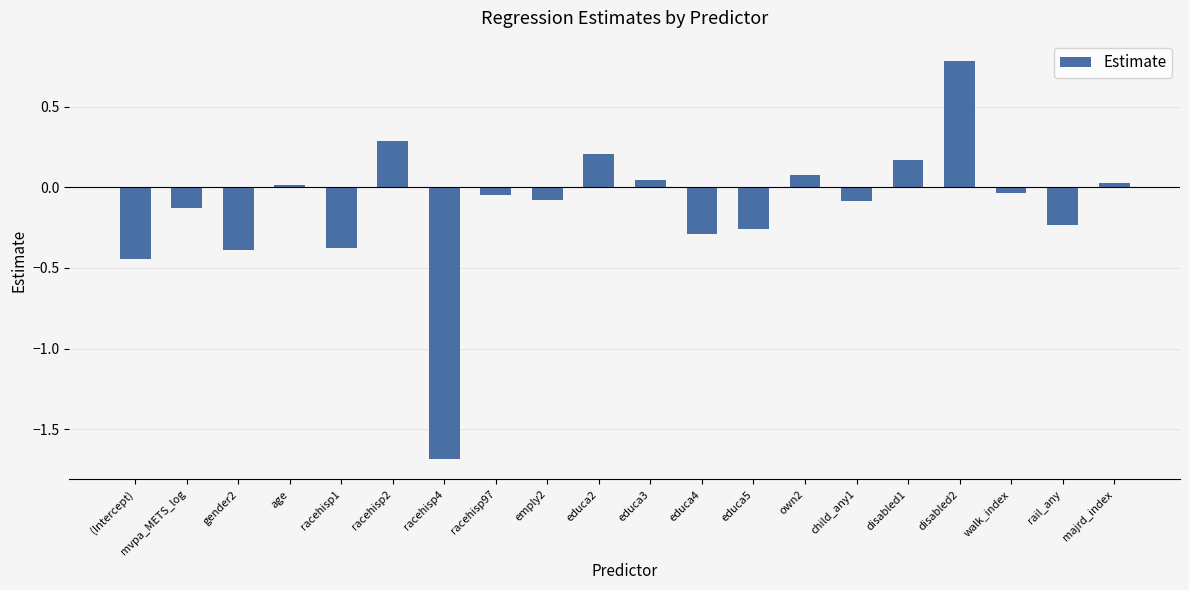

Does the chart contain any negative values?

Yes